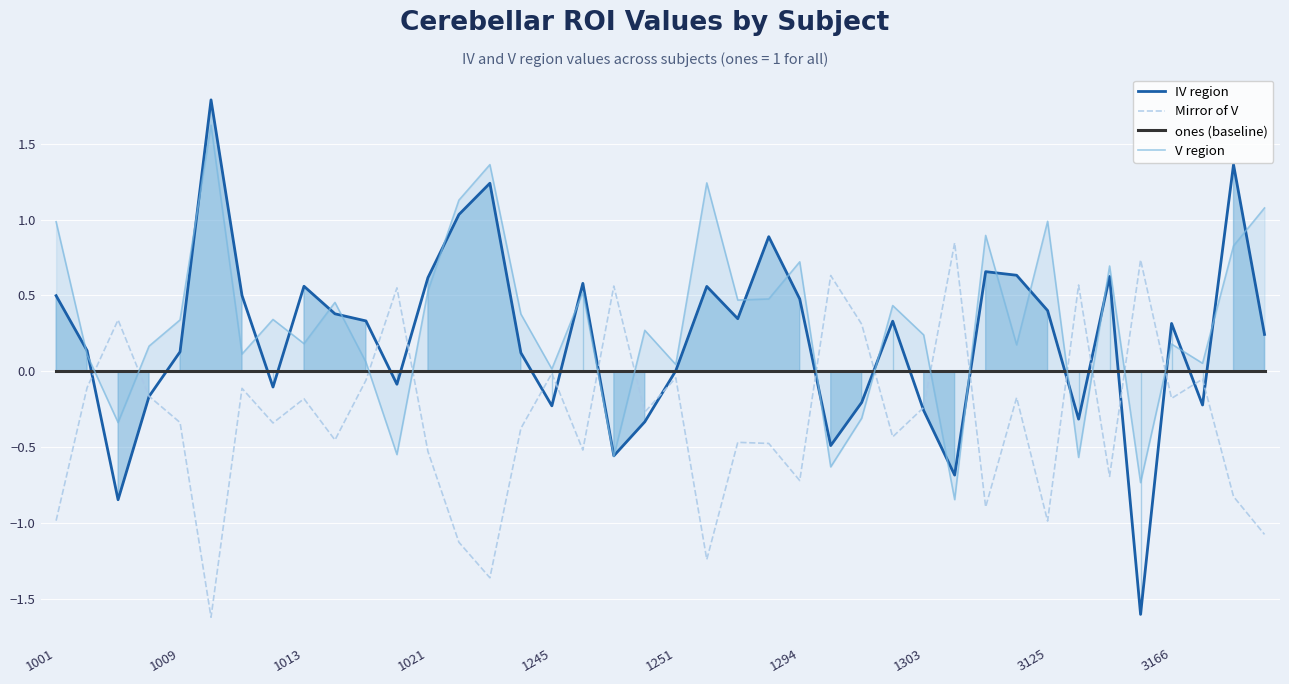

True or false: Mirror of V has a value of -1.6 at 3125.

False